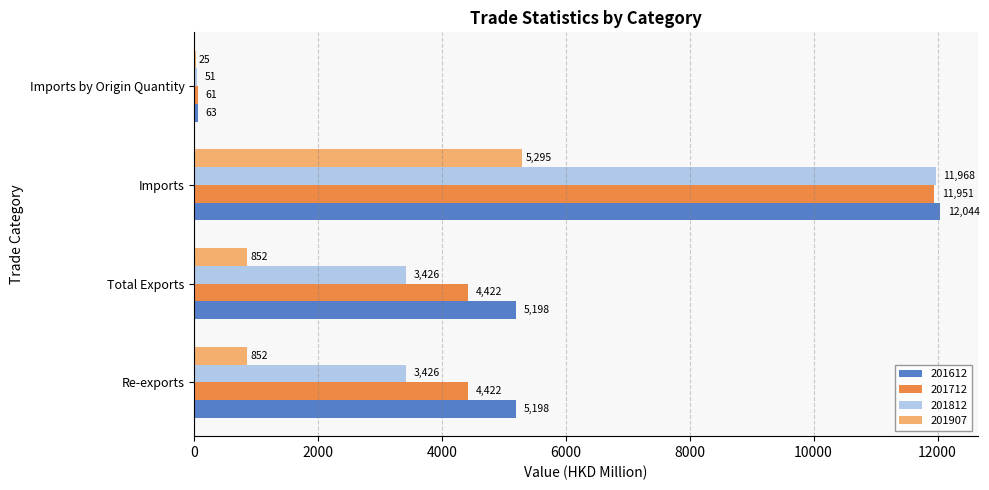

True or false: 201612 has a value of 12043.9 at Imports.

True